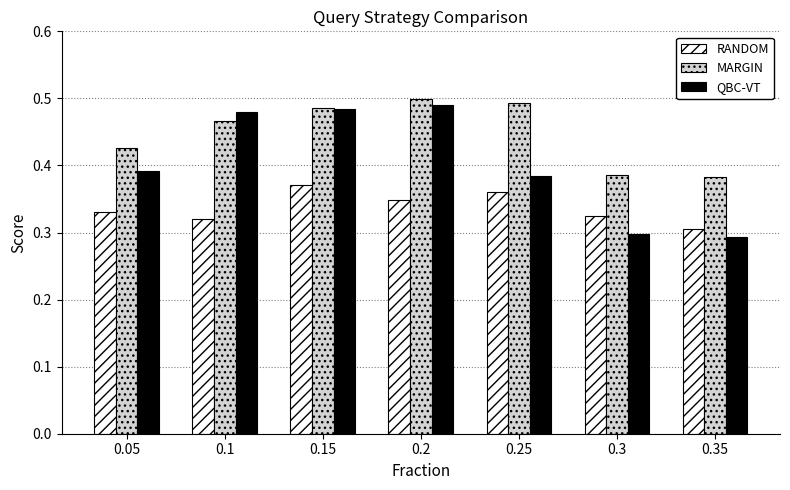

Which series has the largest range (max minus min)?

QBC-VT